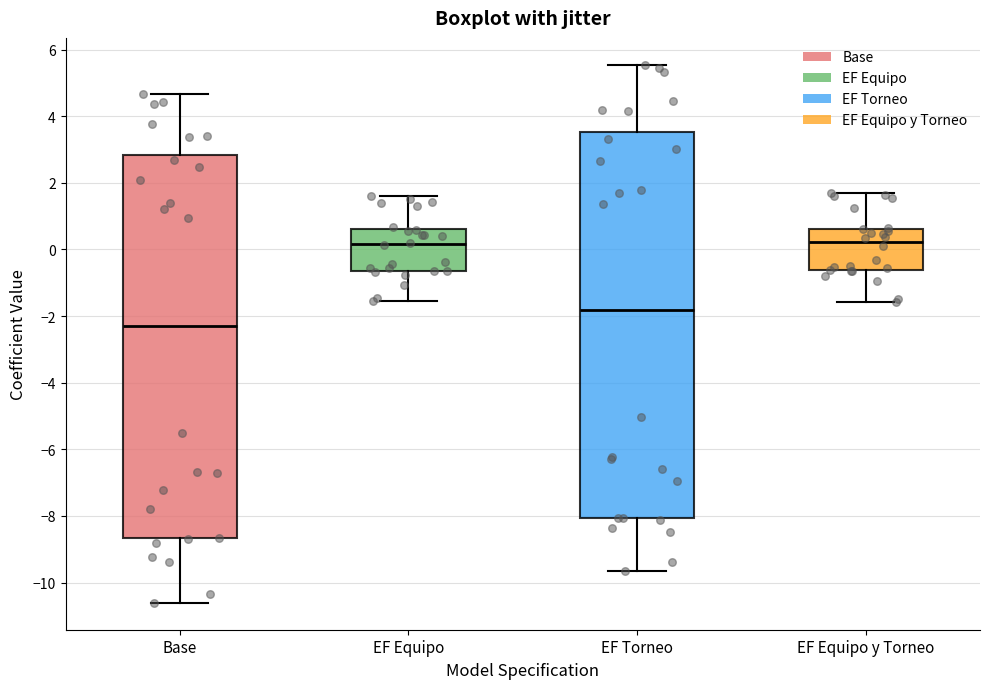

Where does the upper whisker of the box for EF Equipo end on the y-axis? The values are not printed on the chart, so give them approximately, as read against the axis.

1.6